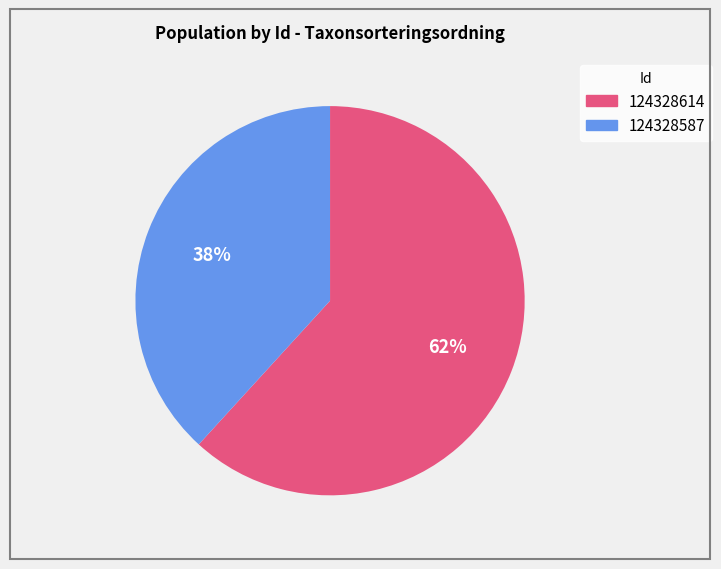

Which category has the smallest portion of the pie?

124328587